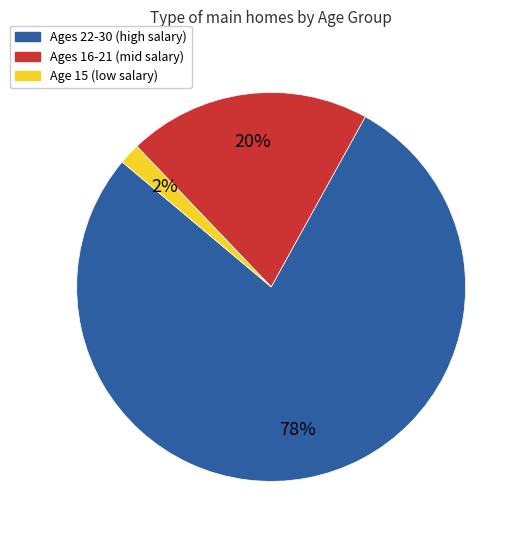

To the nearest percent, what is the difference between the largest and smallest slice percentages?

76%